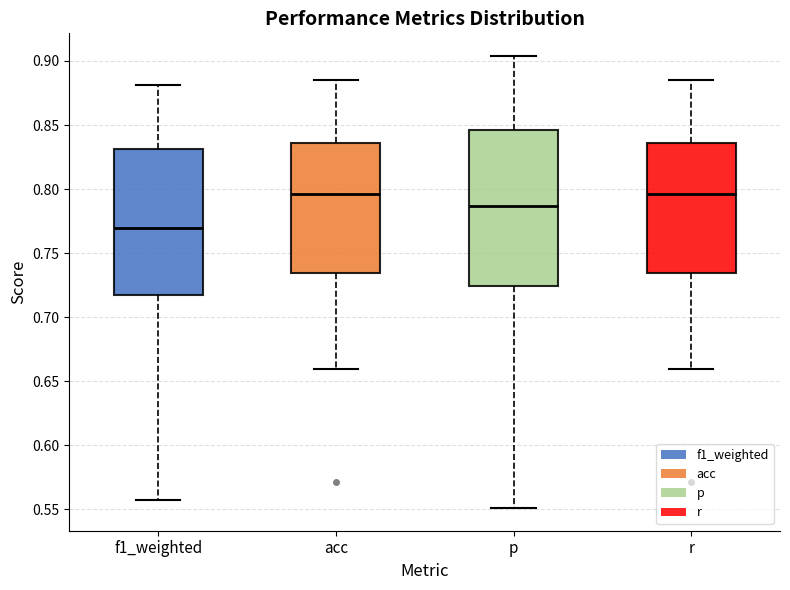

Which box is the tallest, from its lower edge to its upper edge?

p